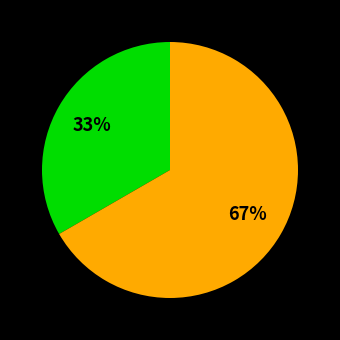

Is there any slice that represents more than half of the pie?

Yes